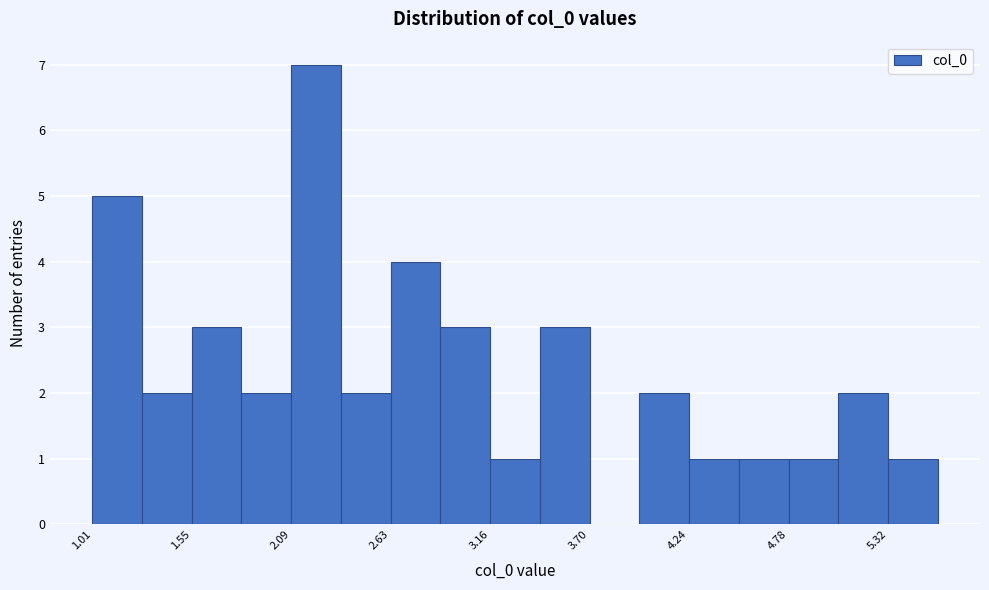

Read against the x-axis, roughly where is the centre of the tallest bar?

2.2